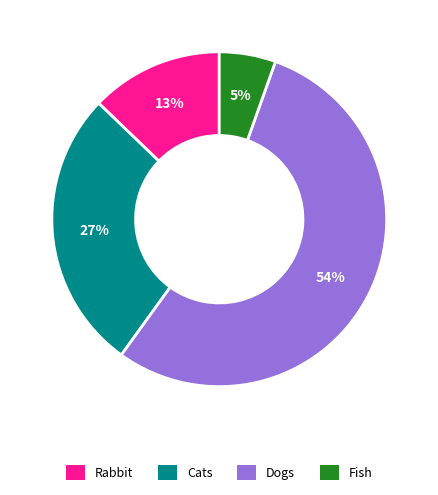

To the nearest percent, what is the difference between the largest and smallest slice percentages?

49%